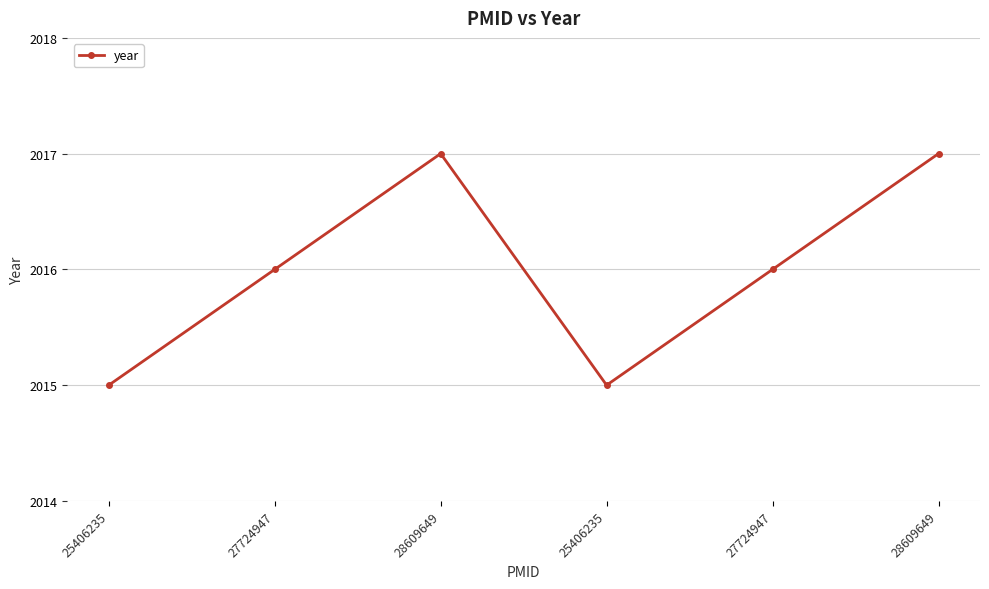

Which label corresponds to the largest value in the chart?

28609649